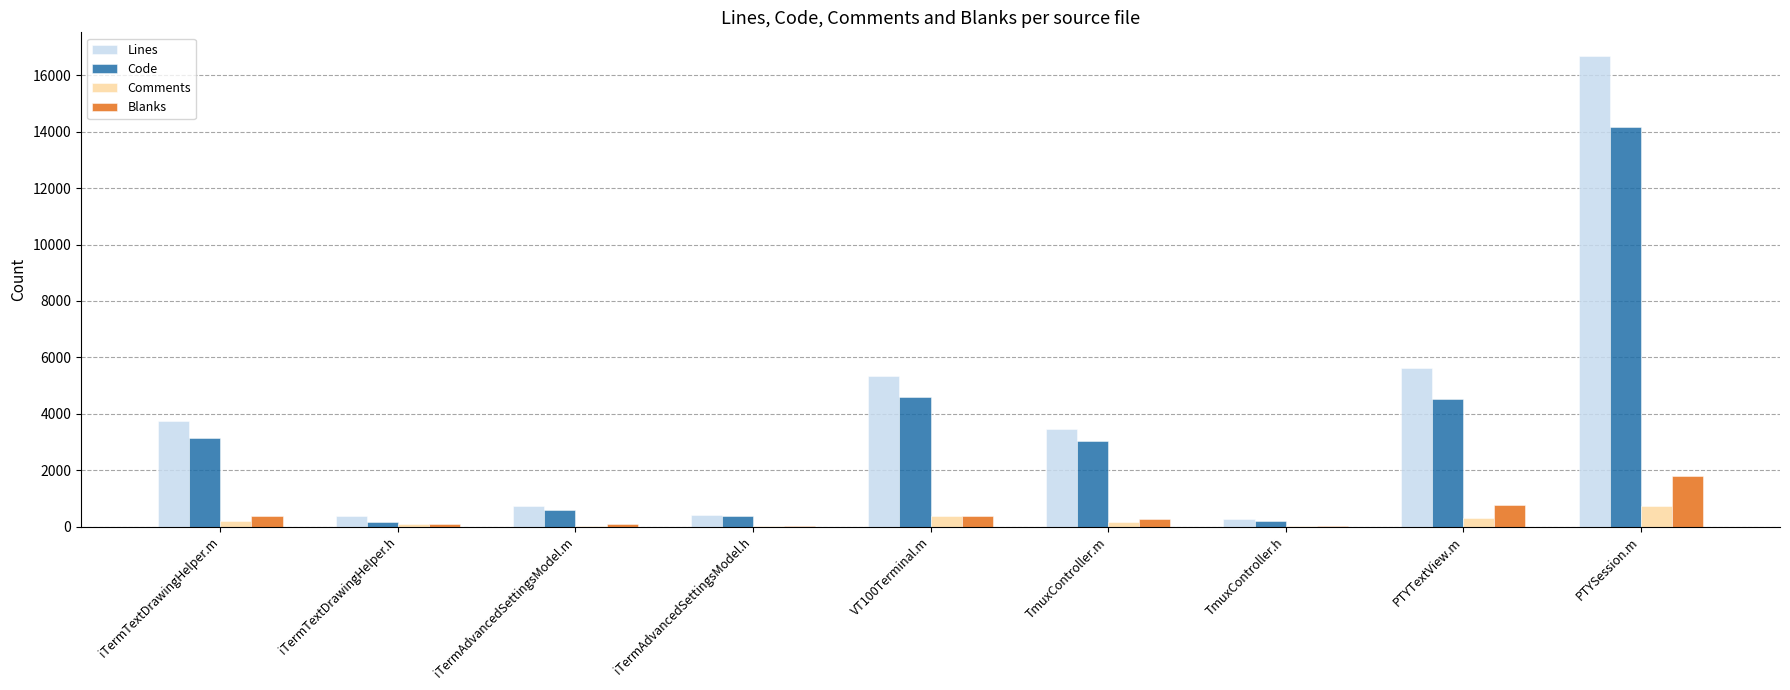

What is the maximum value for Code?

14173